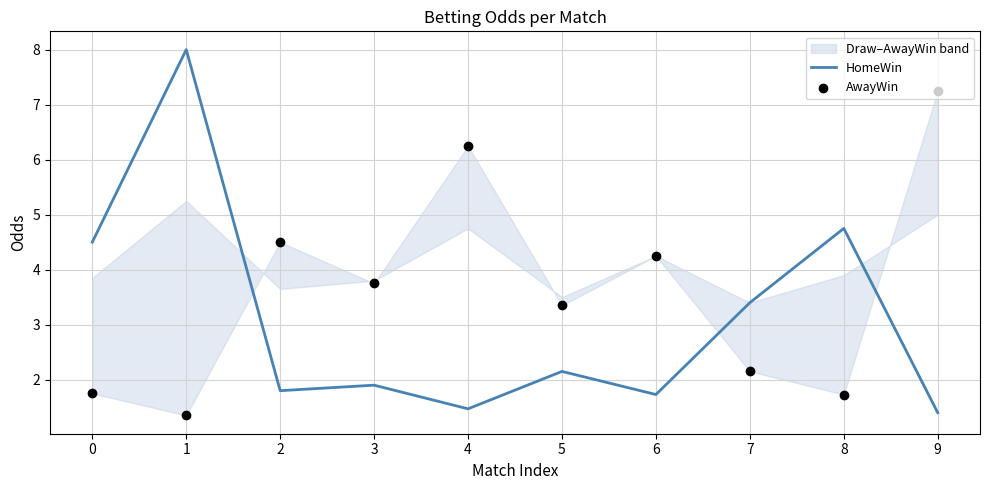

Which series has the largest Y range (max minus min)?

HomeWin